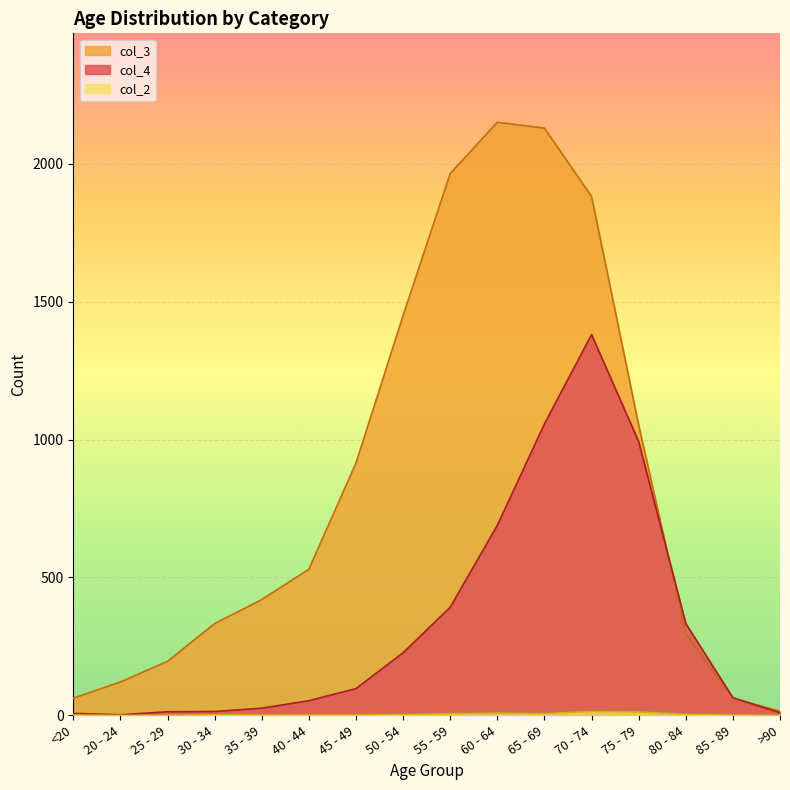

At which label is col_3 closest to 1083?

75 - 79